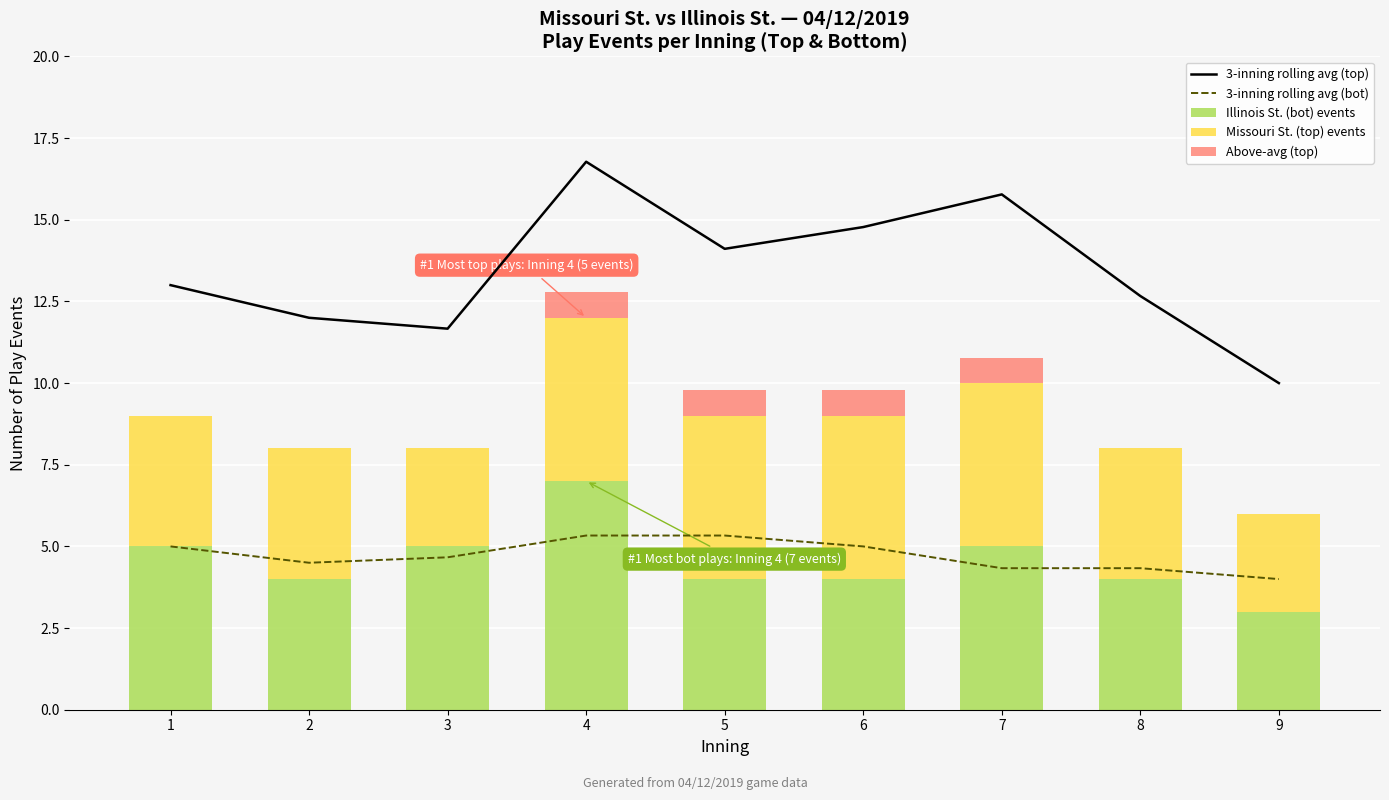

What is the difference between the 3-inning rolling avg (bot) values at 4 and 8?

1.0